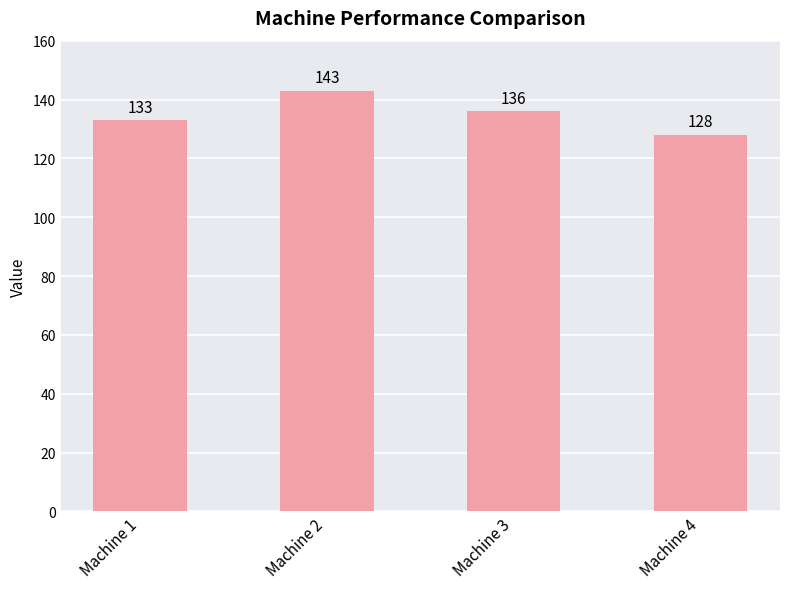

The value at Machine 4 is 128. True or false?

True